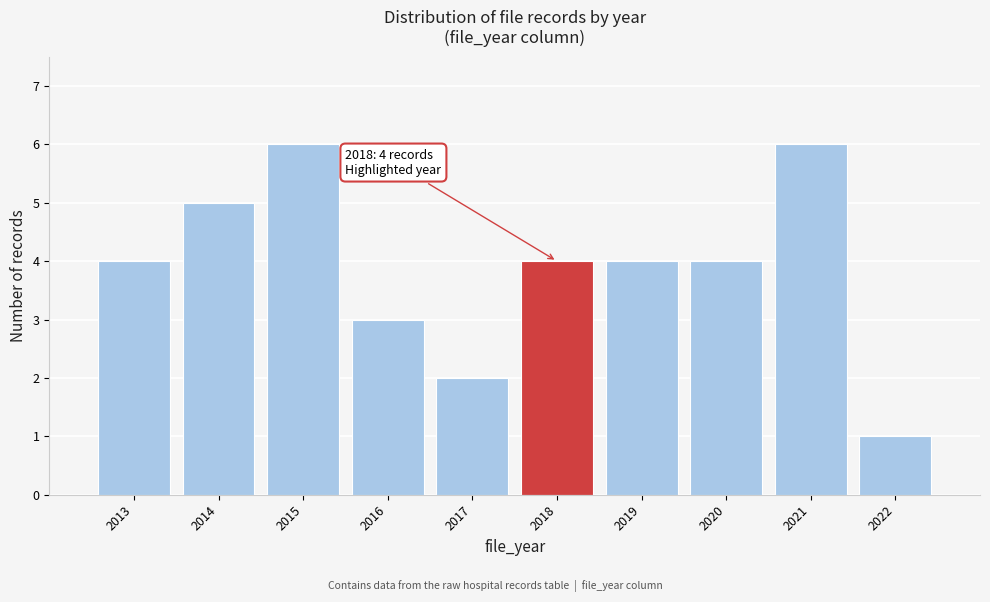

Reading left to right, list all the values displayed in this chart.

4	5	6	3	2	4	4	4	6	1